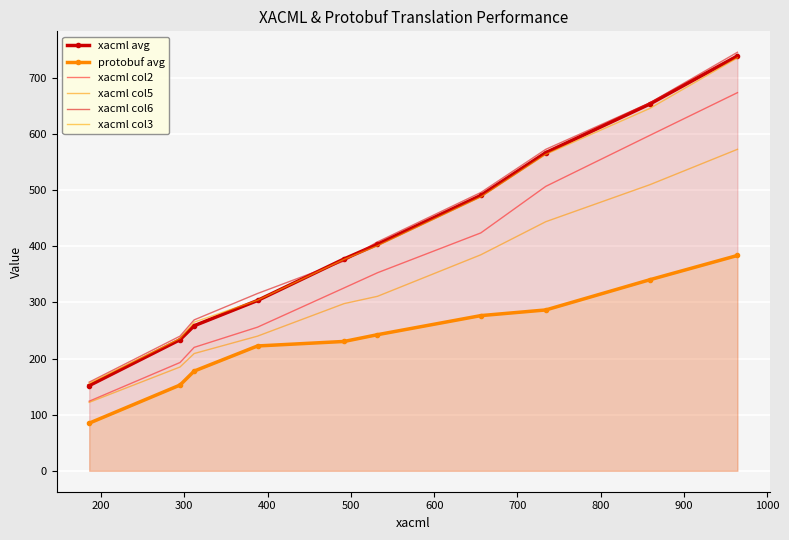

True or false: xacml col6 and xacml col5 cross at least once.

False